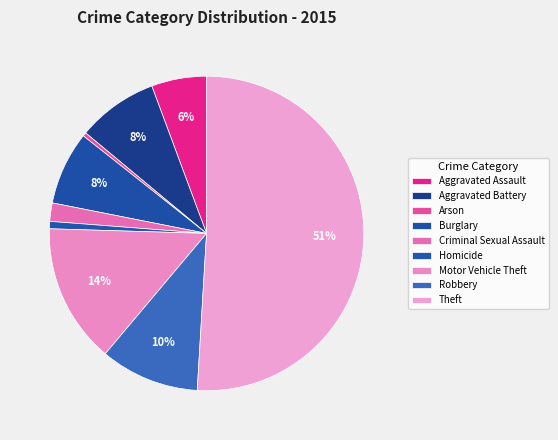

What is the majority slice?

Theft